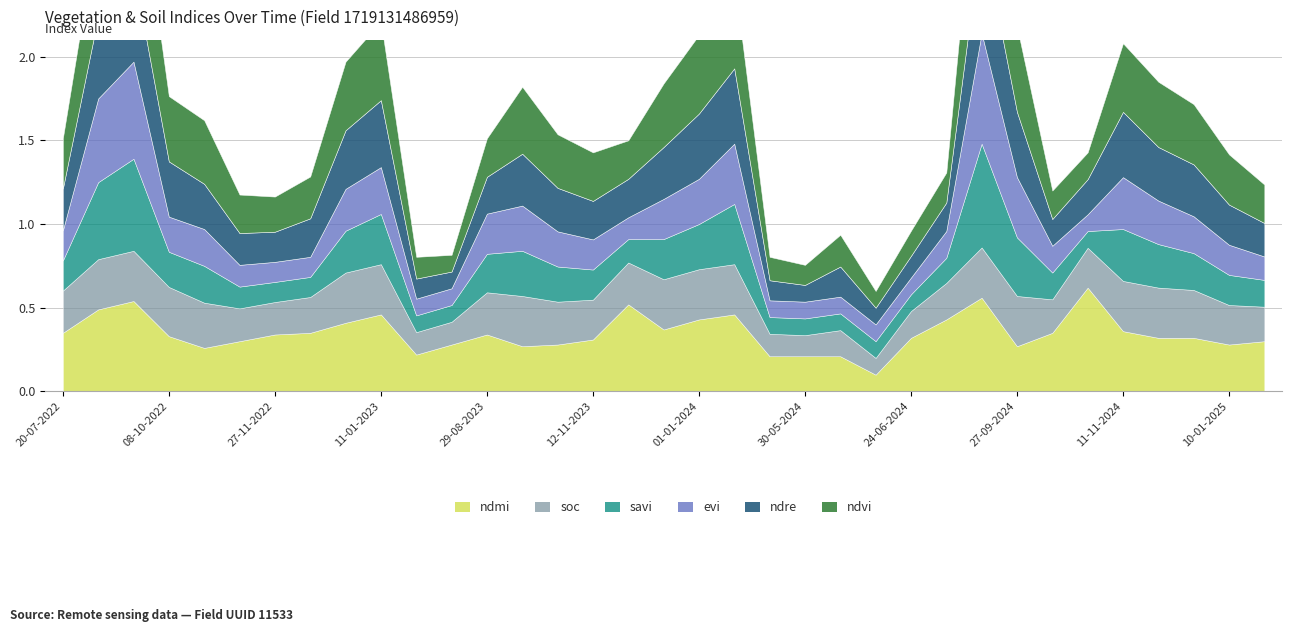

Between 30-05-2024 and 13-10-2023, which is larger?

13-10-2023